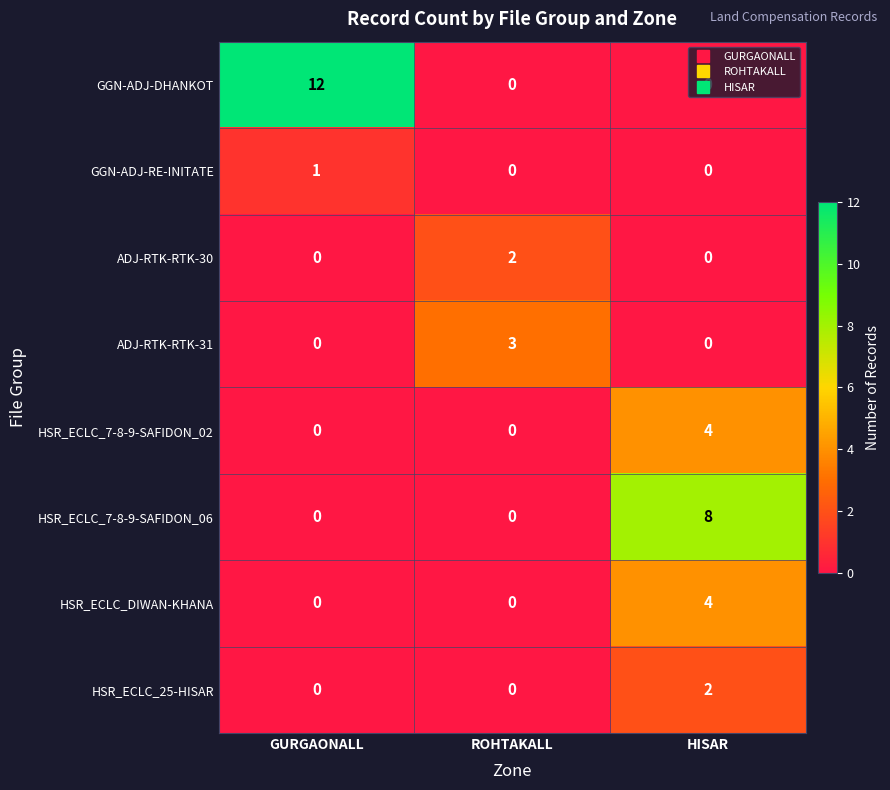

True or false: HSR_ECLC_25-HISAR has a value of -1 at ROHTAKALL.

False